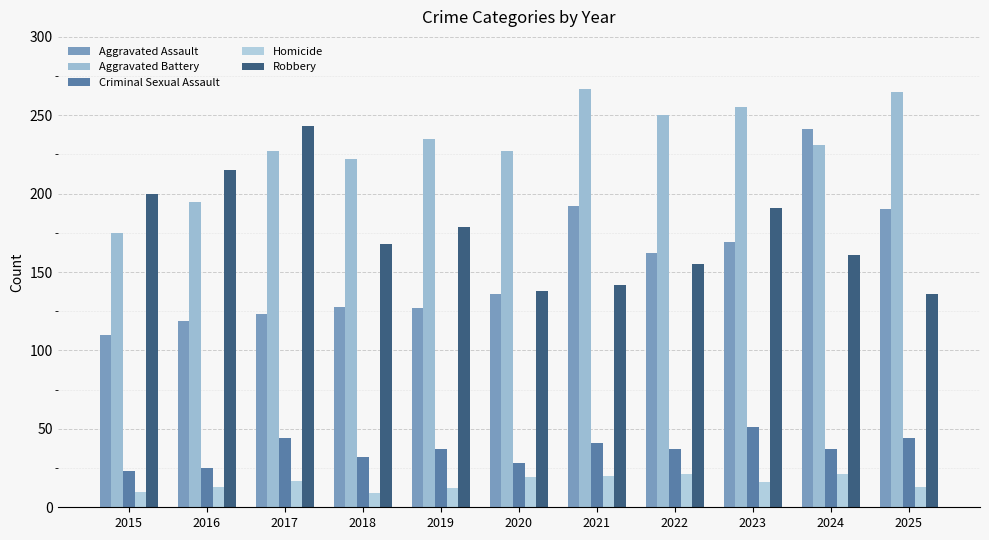

Is it true that Aggravated Assault equals 110 at 2015?

True